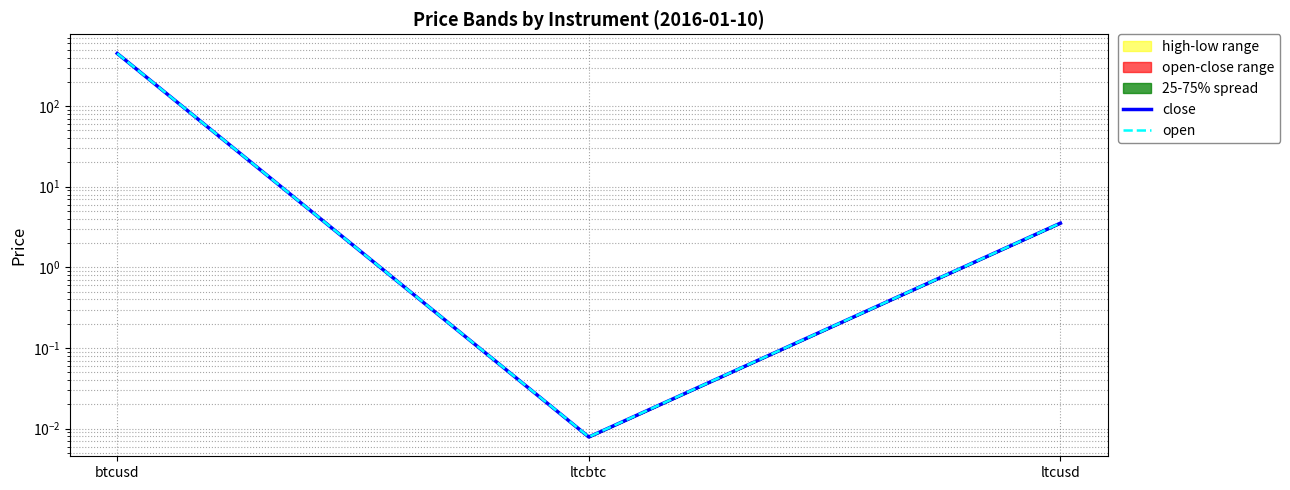

Which has a higher value, ltcbtc or ltcusd?

ltcusd